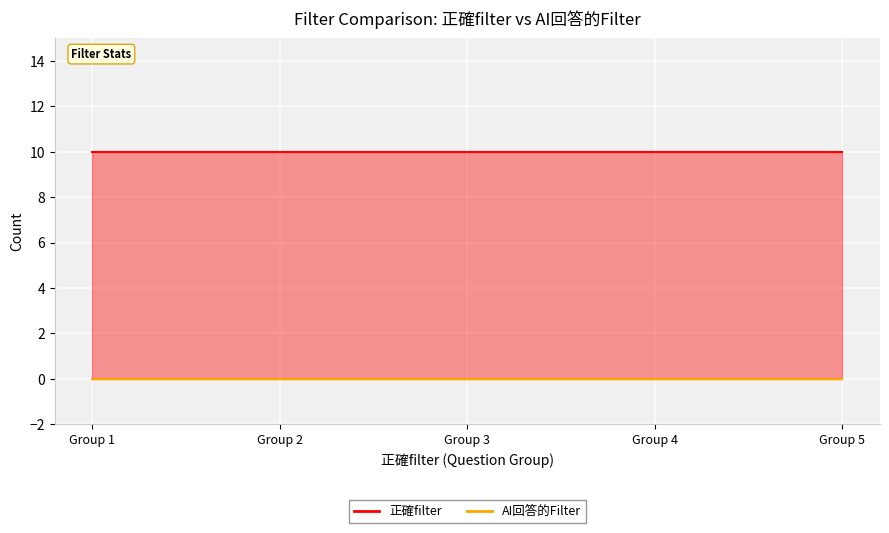

Rank the series by their maximum value, from lowest to highest.

AI回答的Filter, 正確filter